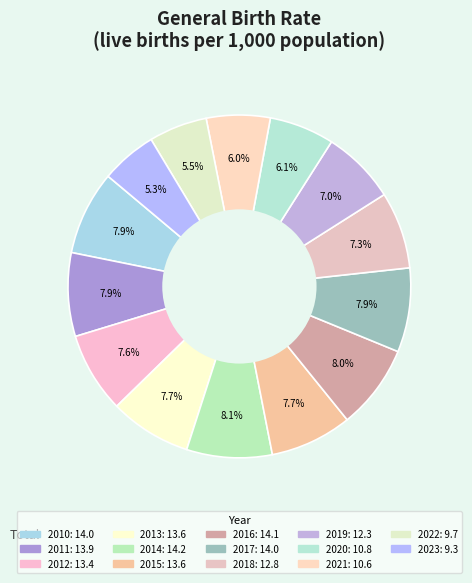

Between 2016 and 2014, which is larger?

2014